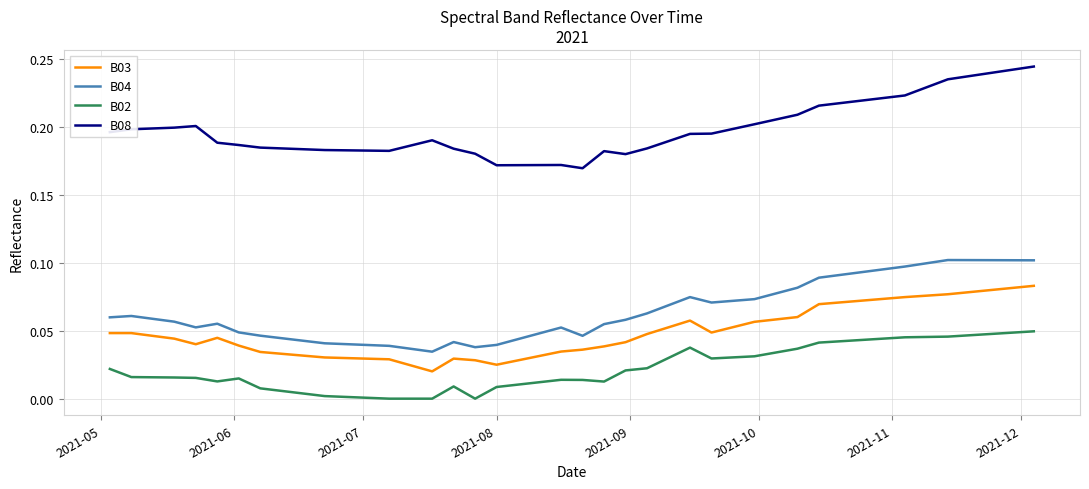

True or false: B04 and B02 intersect in this chart.

False